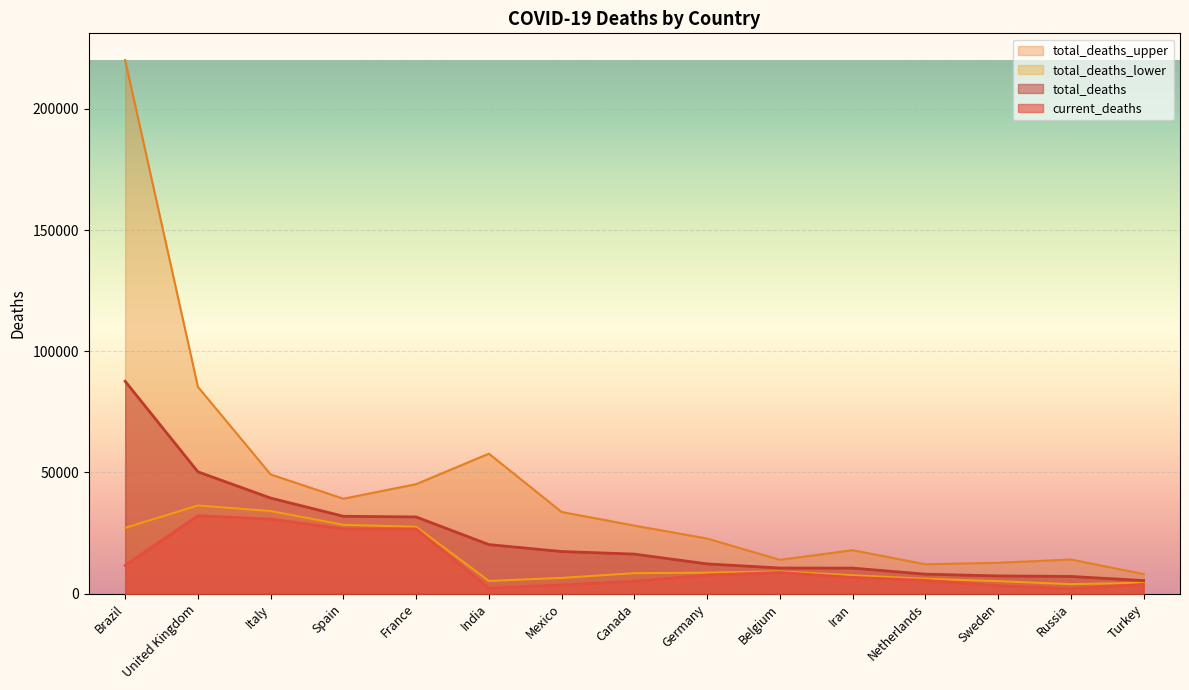

The current_deaths series shows 15543 at Belgium. True or false?

False